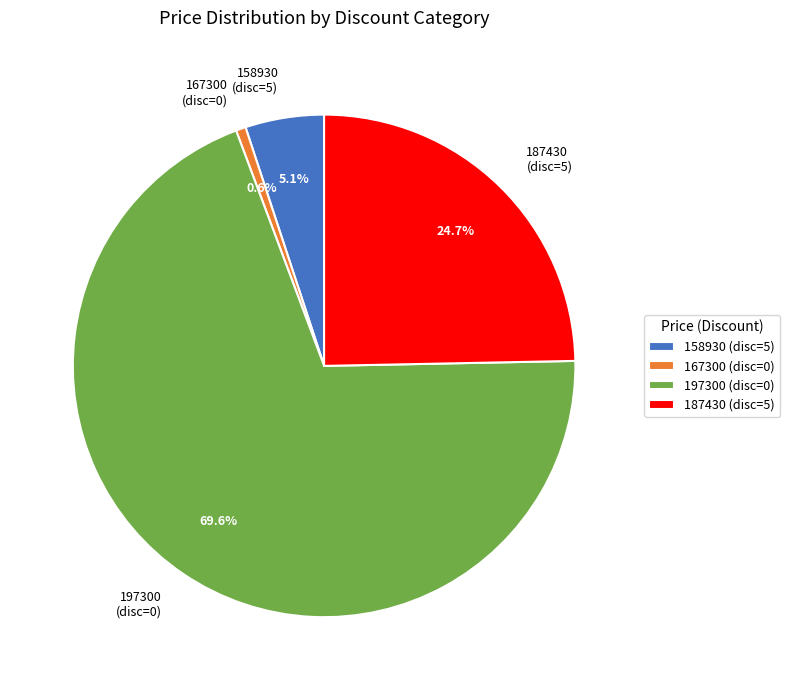

Combined, do 187430 (disc=5) and 197300 (disc=0) account for over 50%?

Yes